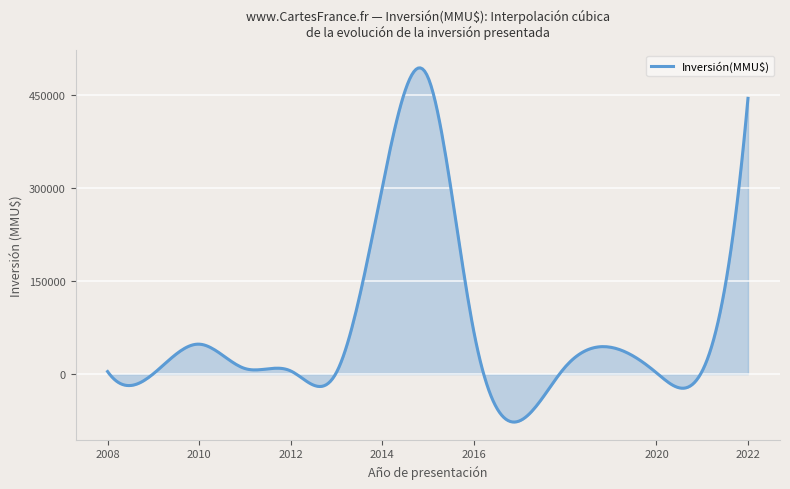

What is the smallest value displayed?

-77524.6